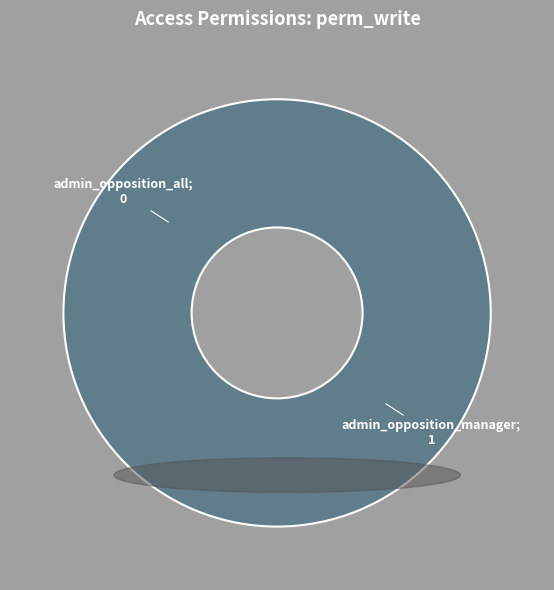

How many slices are in this pie chart?

2